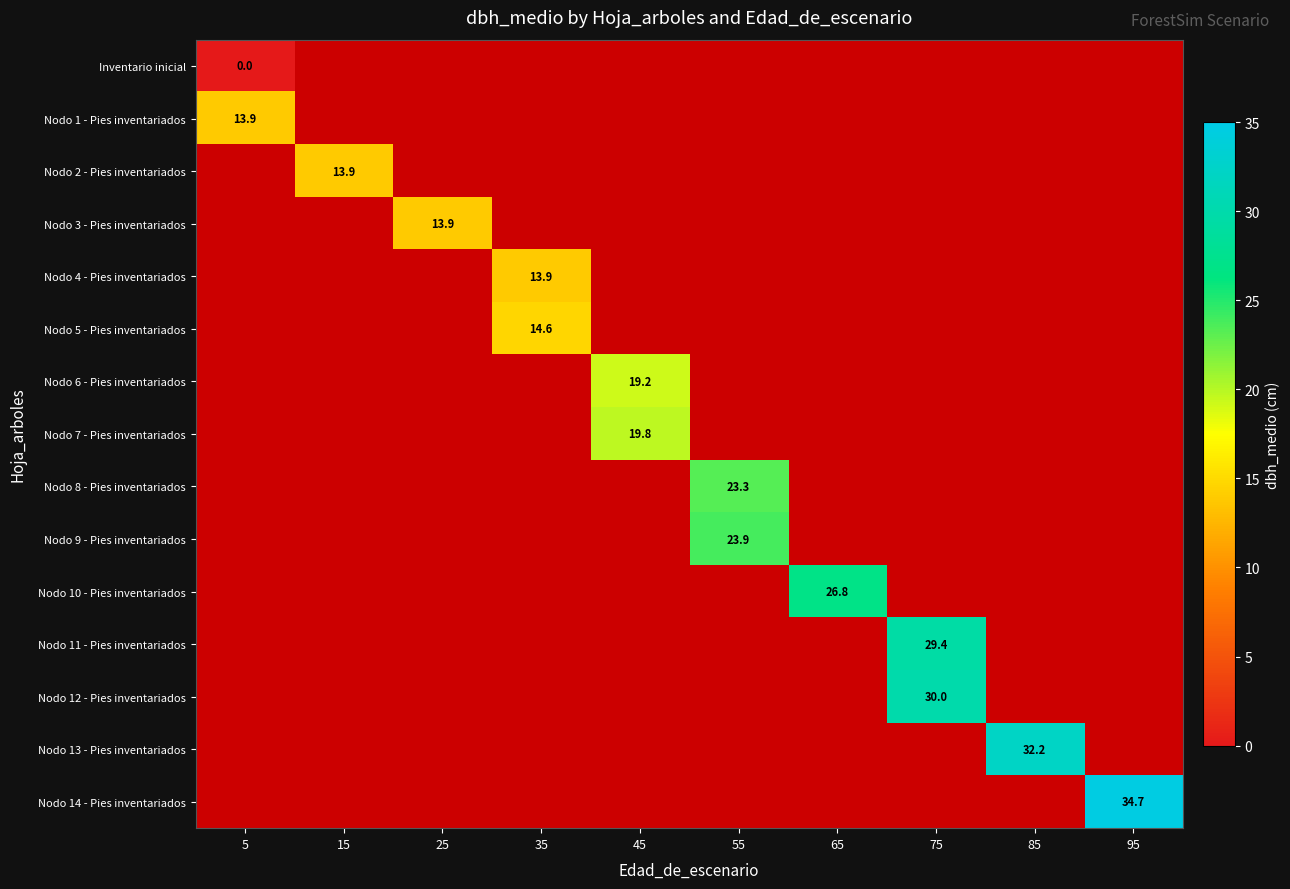

List the series in order of their overall mean, lowest first.

Inventario inicial, Nodo 1 - Pies inventariados, Nodo 2 - Pies inventariados, Nodo 3 - Pies inventariados, Nodo 4 - Pies inventariados, Nodo 5 - Pies inventariados, Nodo 6 - Pies inventariados, Nodo 7 - Pies inventariados, Nodo 8 - Pies inventariados, Nodo 9 - Pies inventariados, Nodo 10 - Pies inventariados, Nodo 11 - Pies inventariados, Nodo 12 - Pies inventariados, Nodo 13 - Pies inventariados, Nodo 14 - Pies inventariados